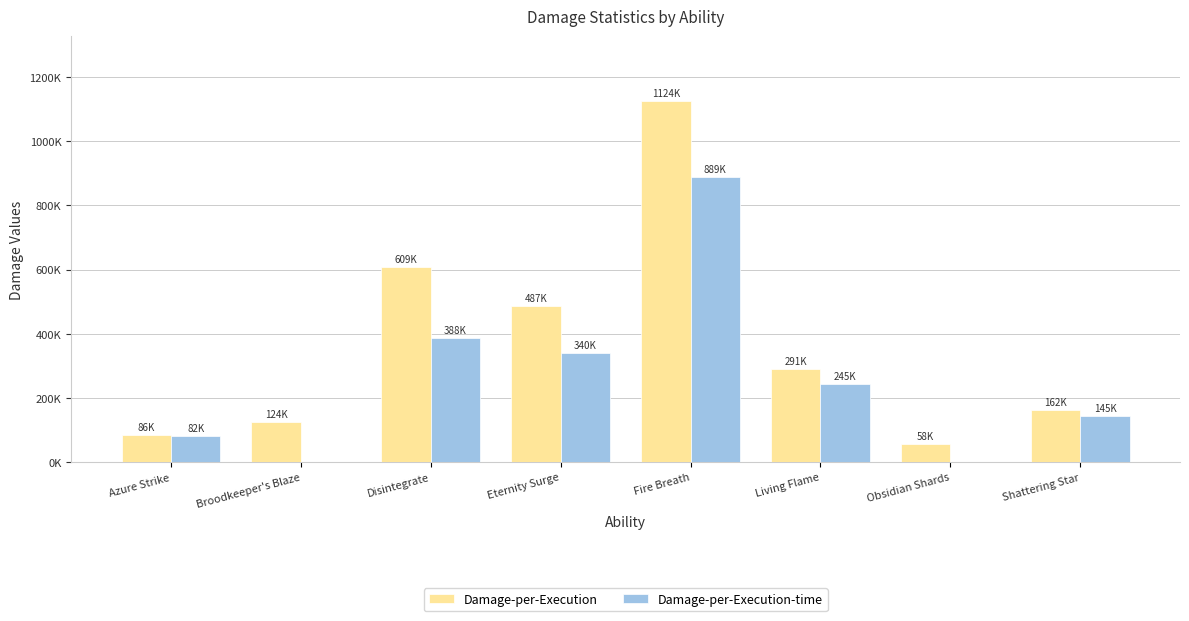

How many series are shown in this chart?

2